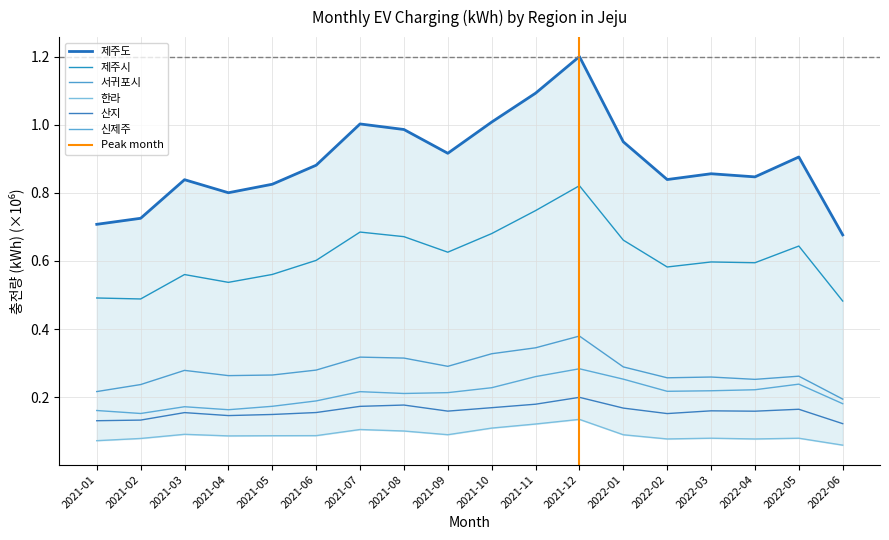

Read the 제주도 value at 2021-03.

0.8